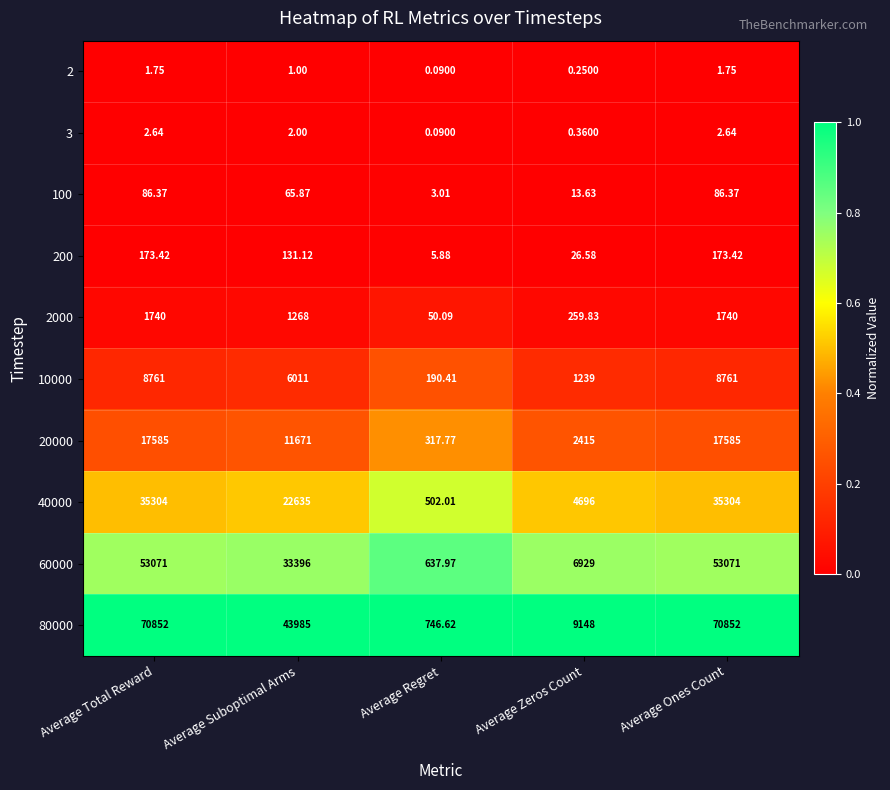

Where does the 200 series first go above 131?

Average Total Reward